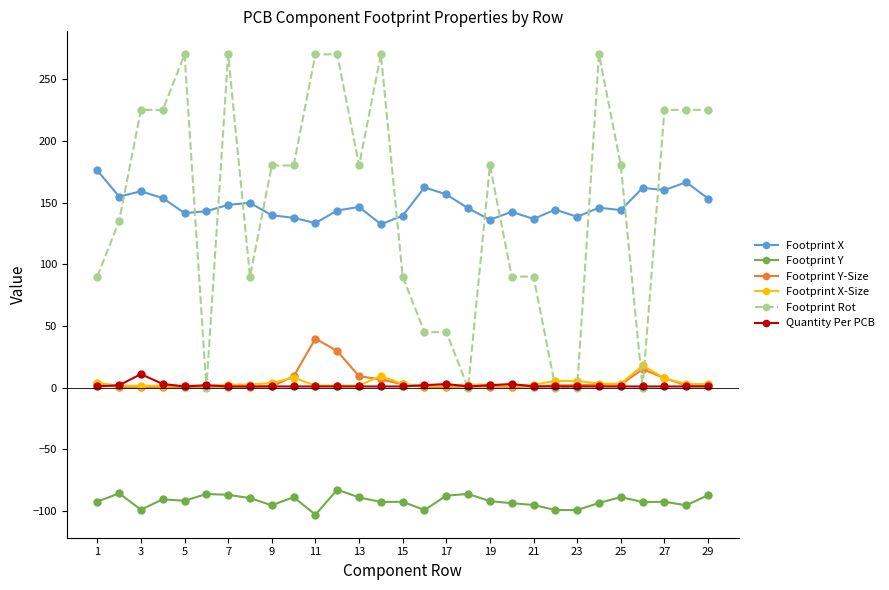

True or false: Footprint X and Footprint Y-Size intersect in this chart.

False